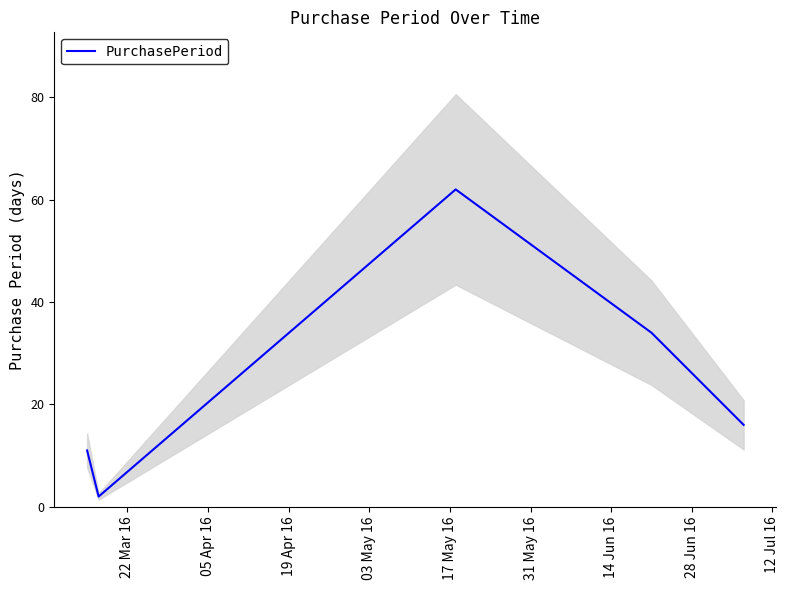

What is the maximum value for PurchasePeriod?

62